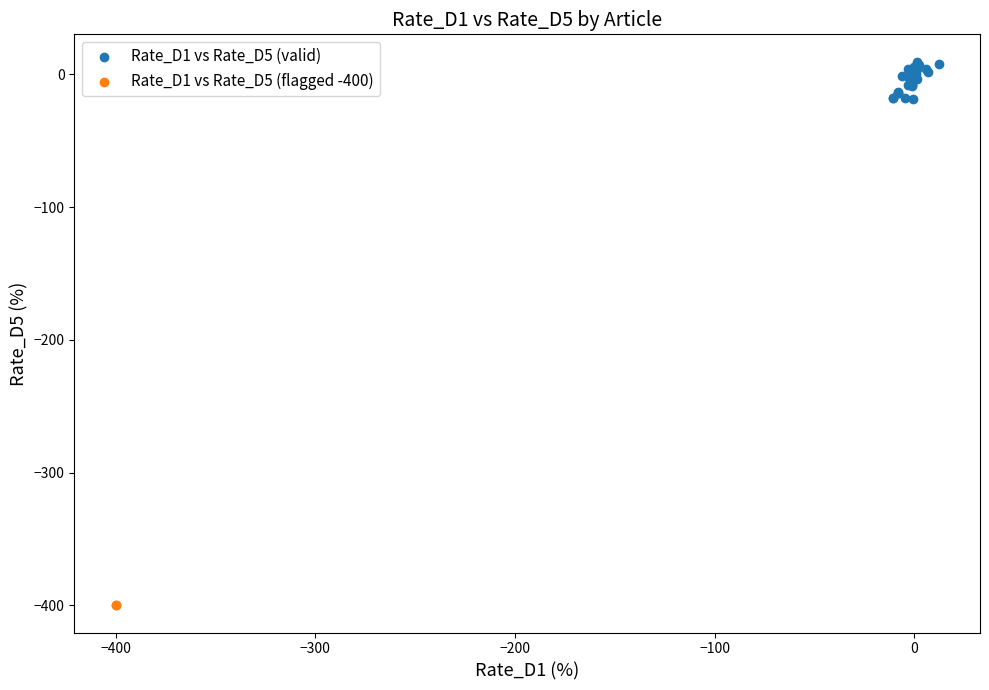

Which series contains the lowest Y value?

Rate_D1 vs Rate_D5 (flagged -400)